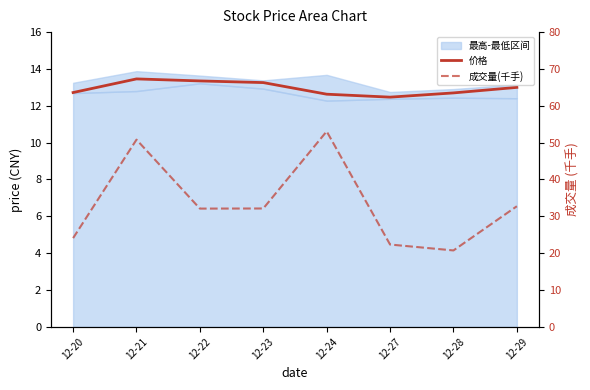

What is the value of the 价格 point at the 5th from the left?

12.6